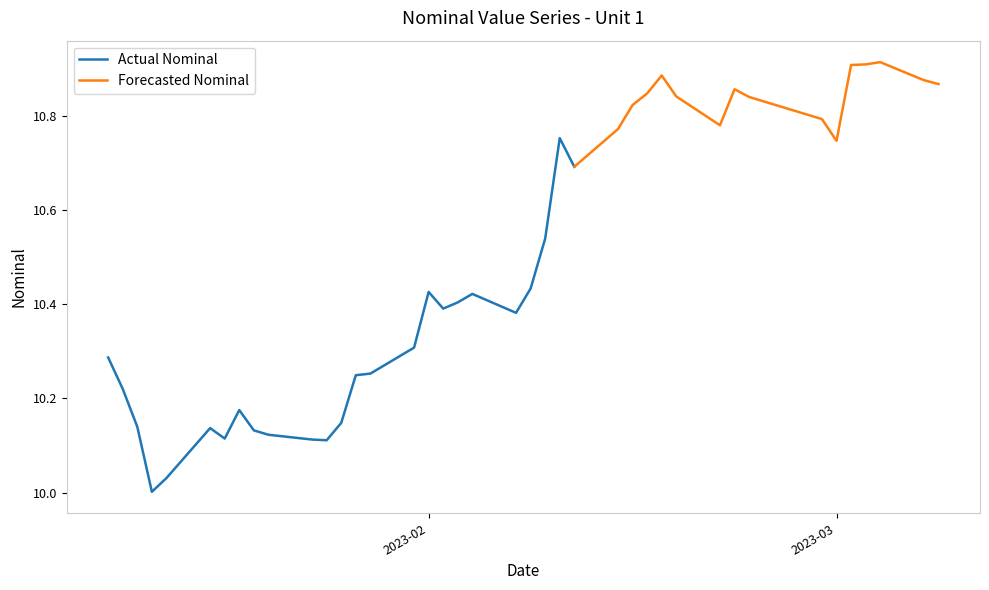

What is the label of the 37th point from the right?

2023-01-13